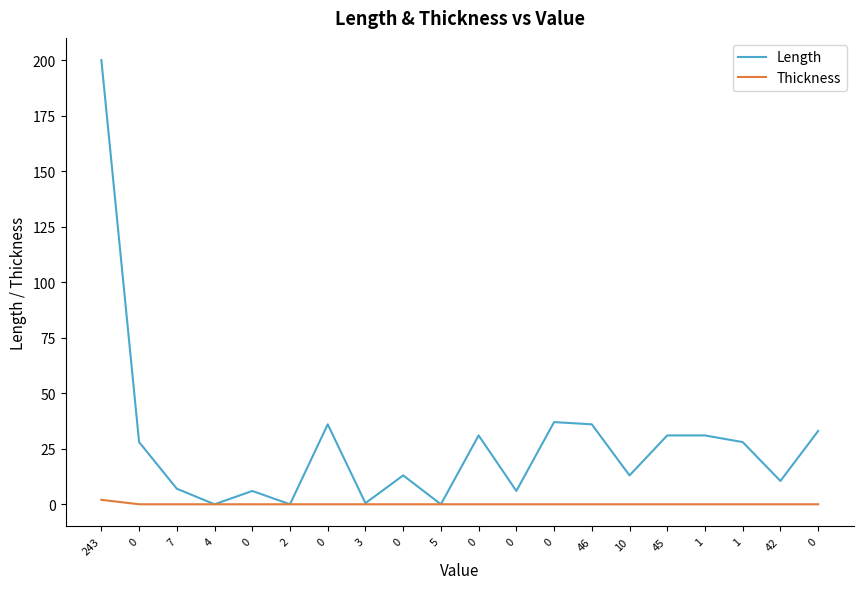

List the labels in order of Length value, largest first.

243, 0, 0, 46, 0, 0, 45, 1, 0, 1, 0, 10, 42, 7, 0, 0, 3, 4, 2, 5